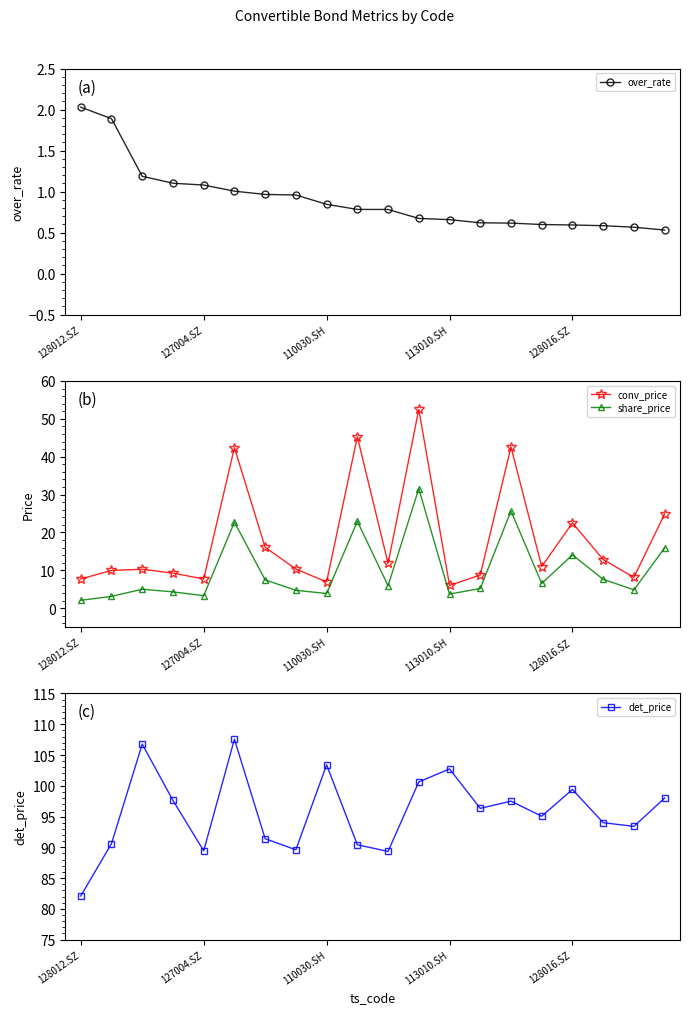

What is the total value across all series at 128012.SZ?

93.9